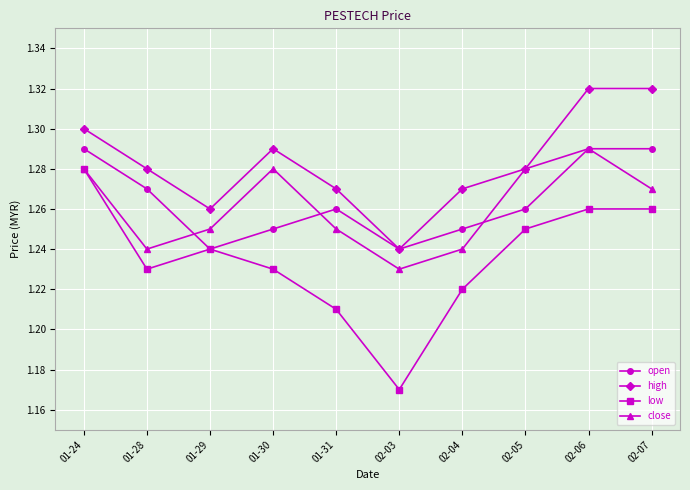

At which category does the chart reach its minimum across all series?

02-03